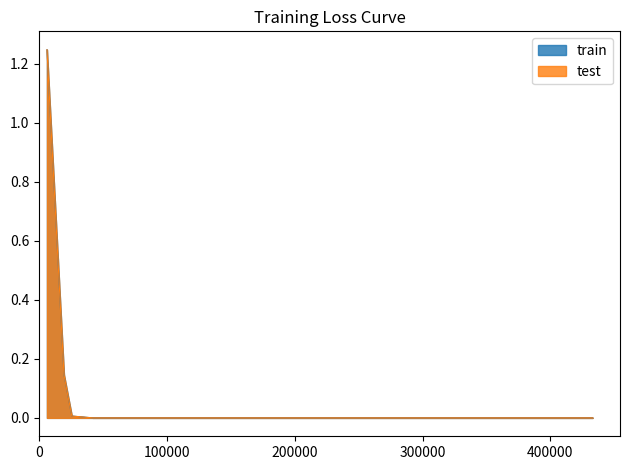

Which series has the widest spread of values?

train